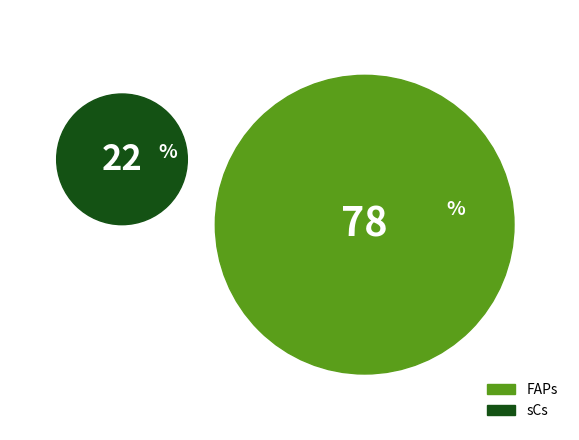

Rank the categories by value from lowest to highest.

sCs, FAPs